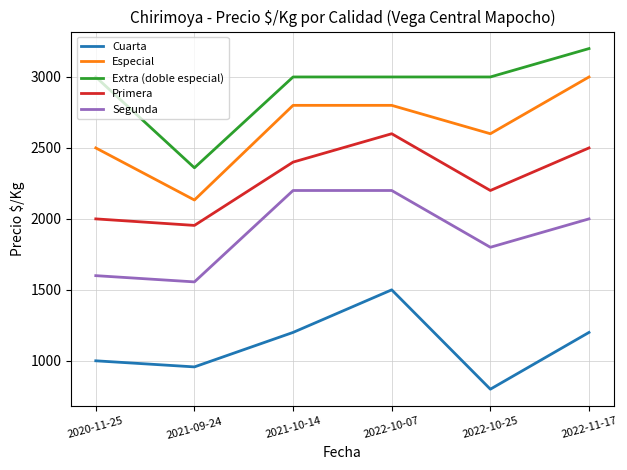

Does the chart display data point markers on the line(s)?

No